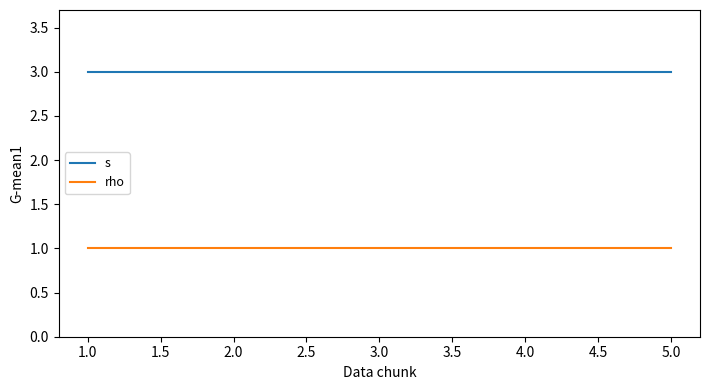

What is the difference between the highest and lowest values at 1.0?

2